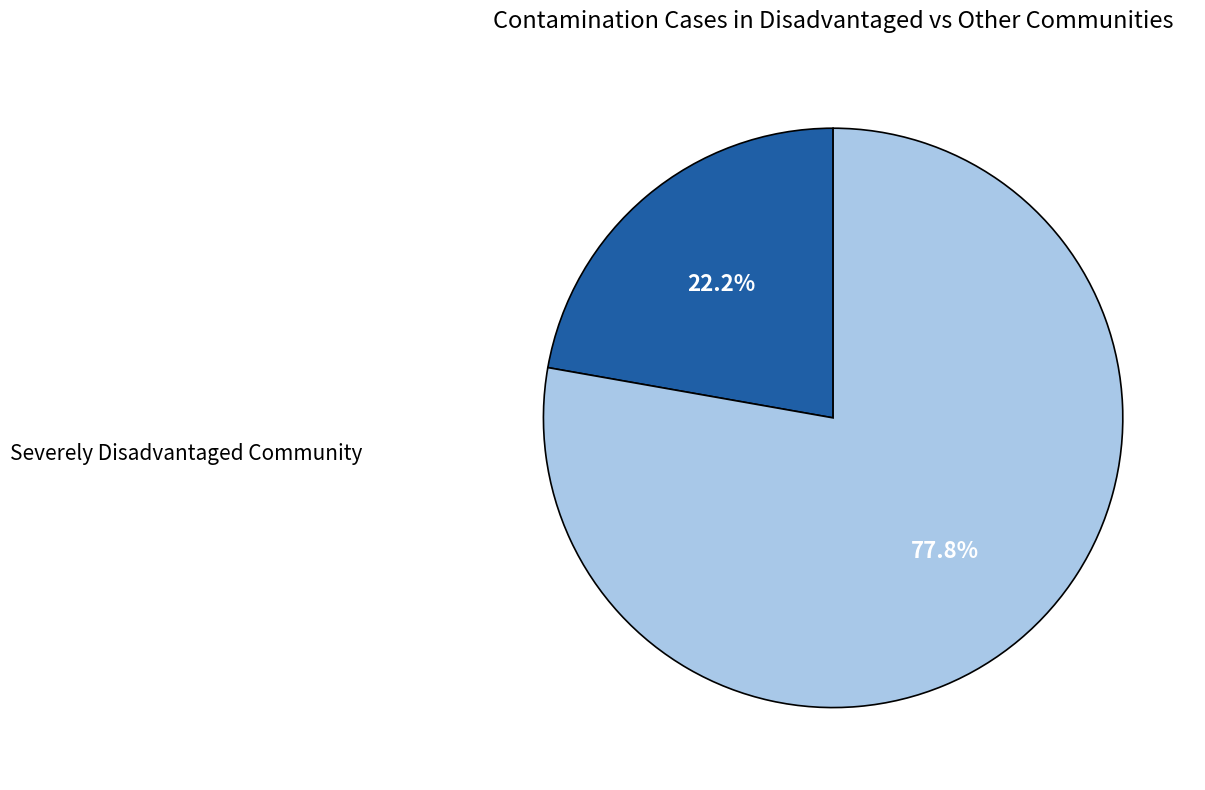

Is there a majority slice in this chart?

Yes